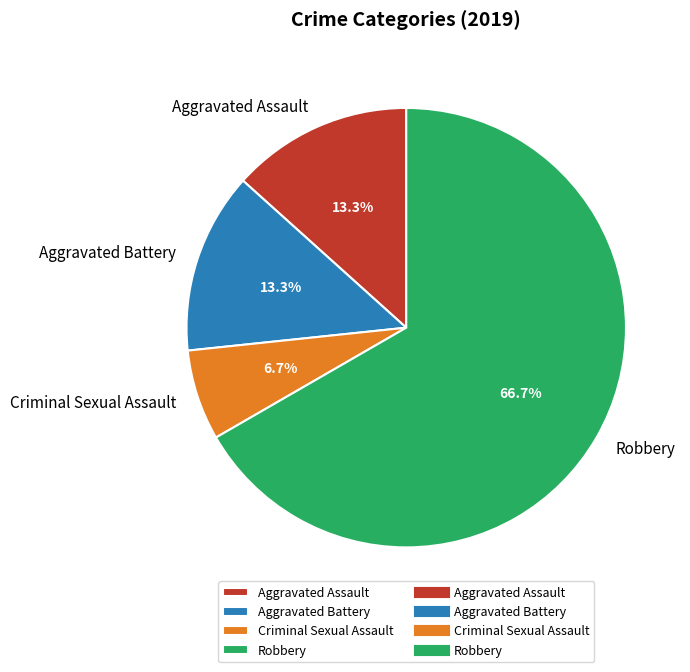

Count the number of slices in the pie.

4